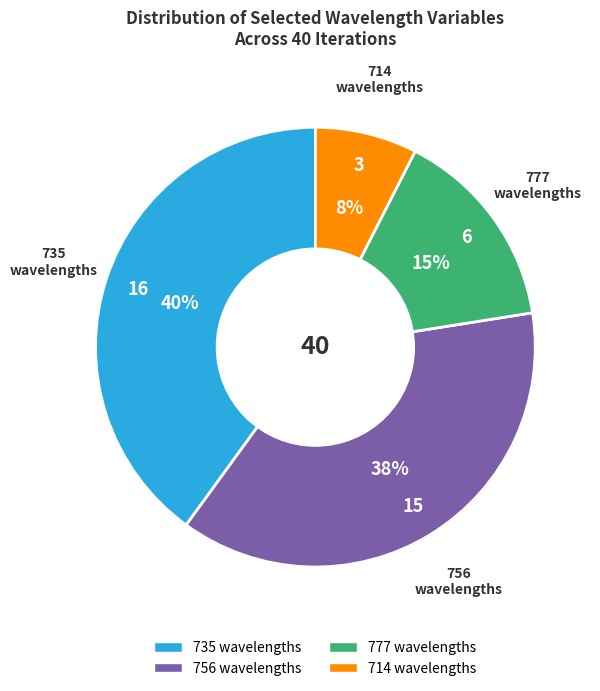

Which has a higher value, 714 or 777?

777